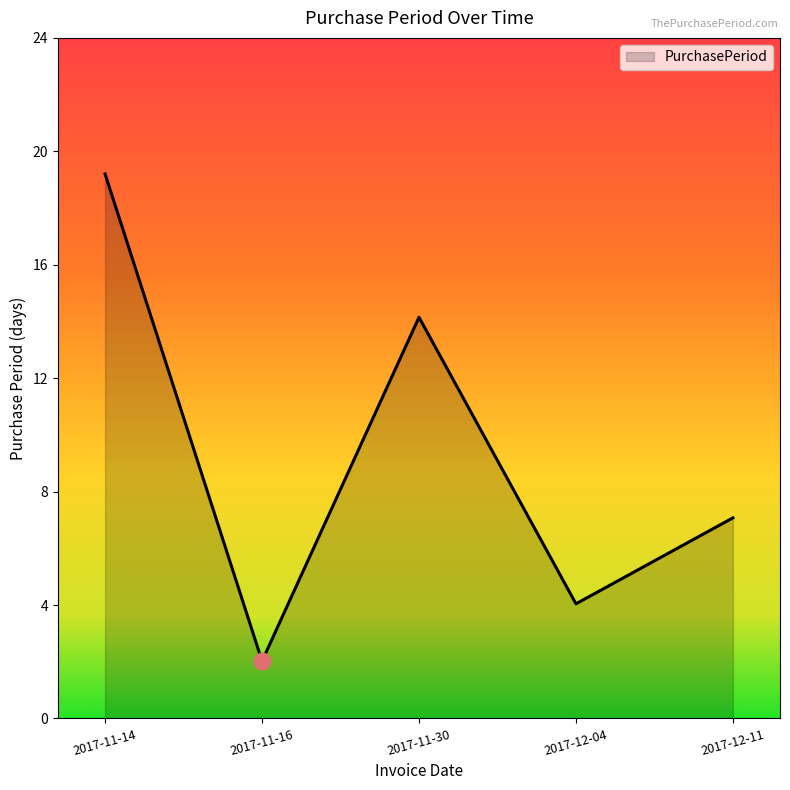

What is the ratio of the value at 2017-12-04 to the value at 2017-11-16?

2.0